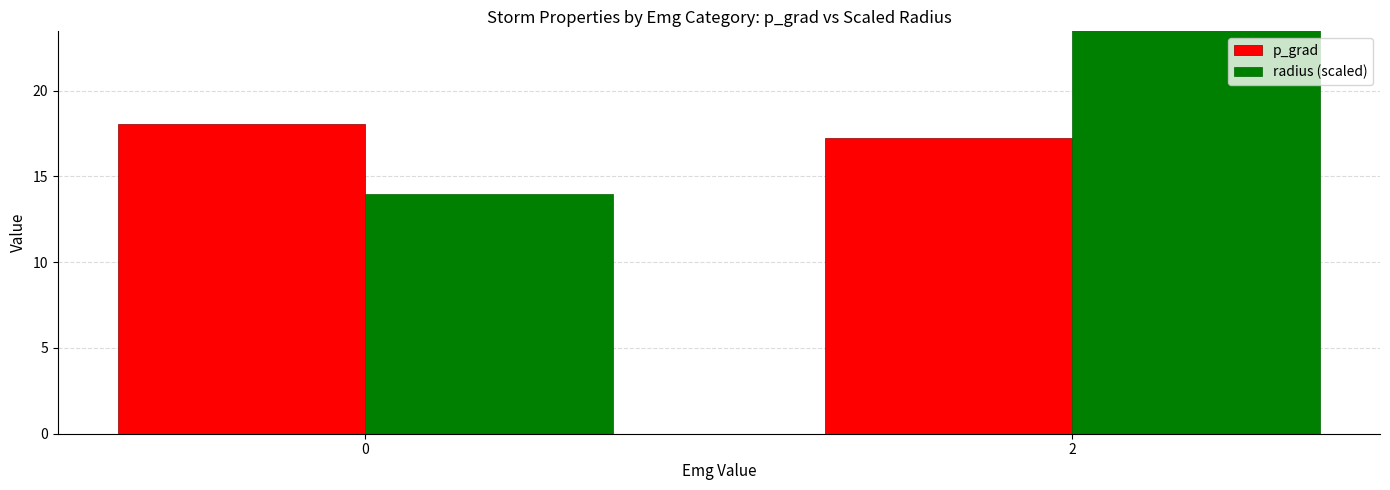

Which series has the widest spread of values?

radius (scaled)